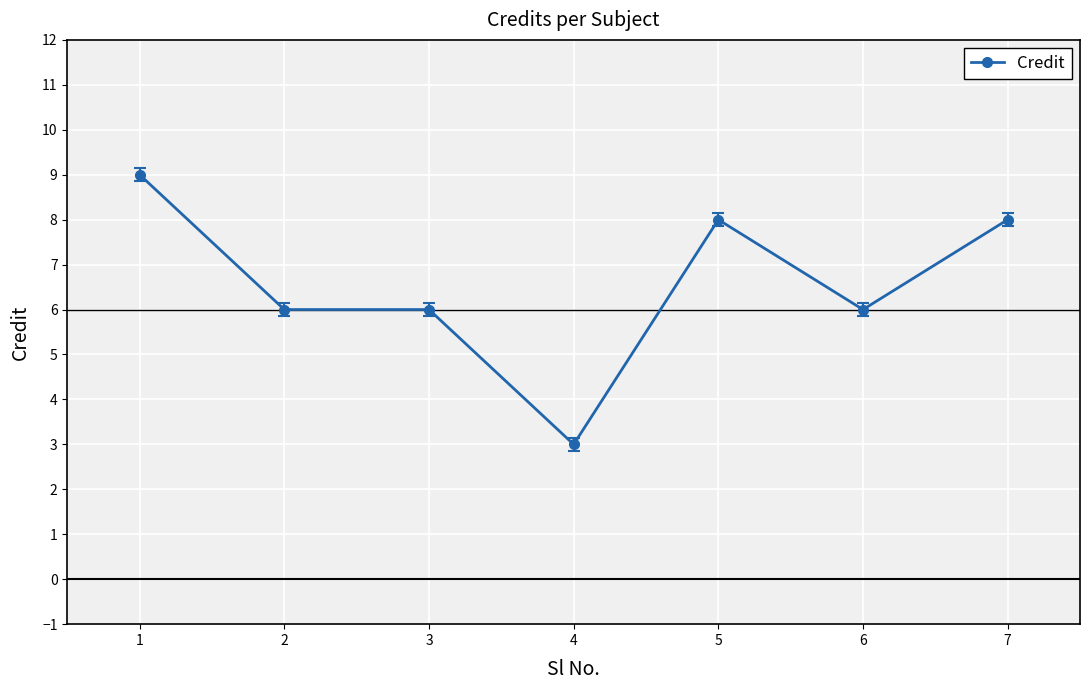

What is the value of the 3rd point from the left?

6